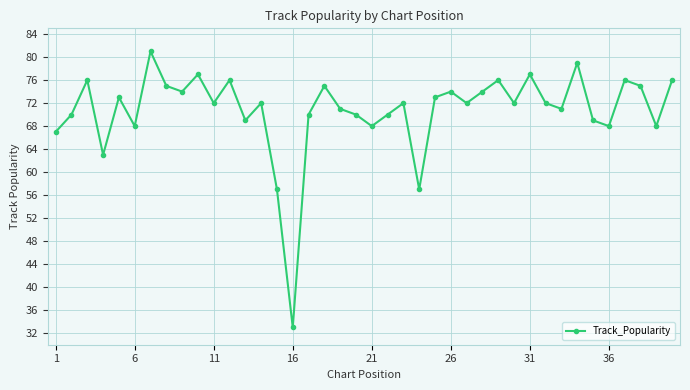

How many lines are shown in the chart?

1